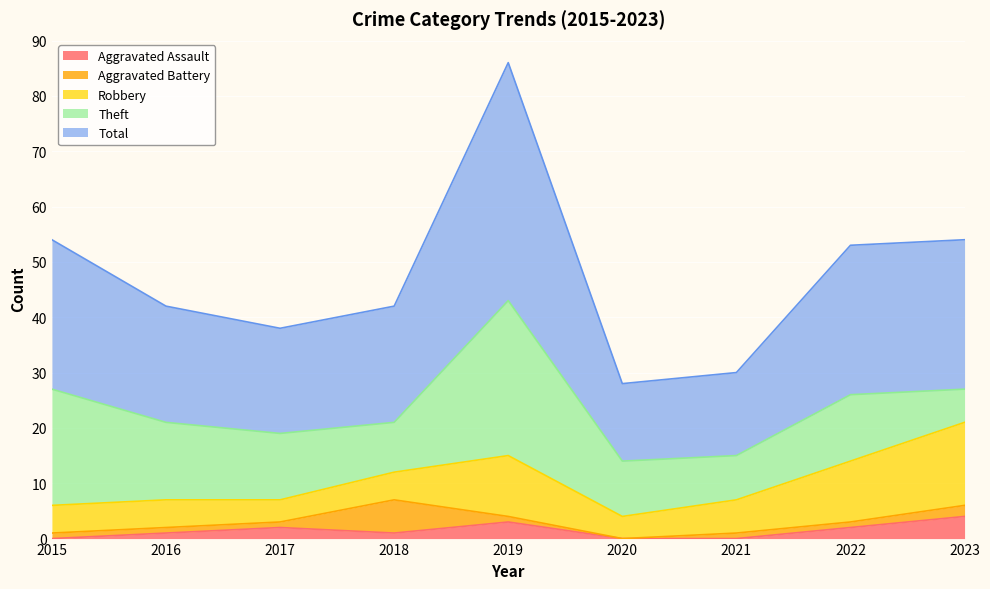

What is the maximum value shown in the chart?

43